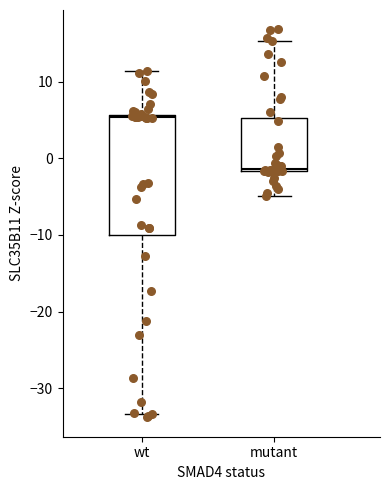

Which box is the tallest, from its lower edge to its upper edge?

wt